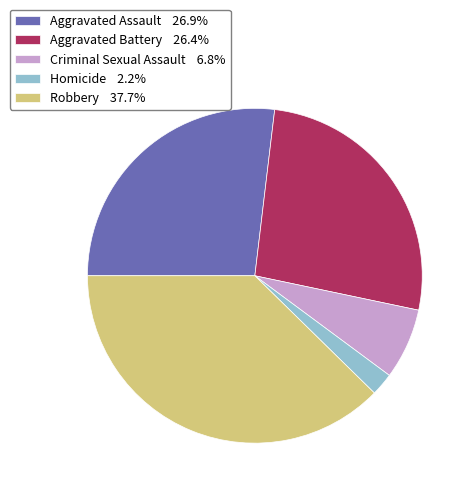

How many slices are in this pie chart?

5